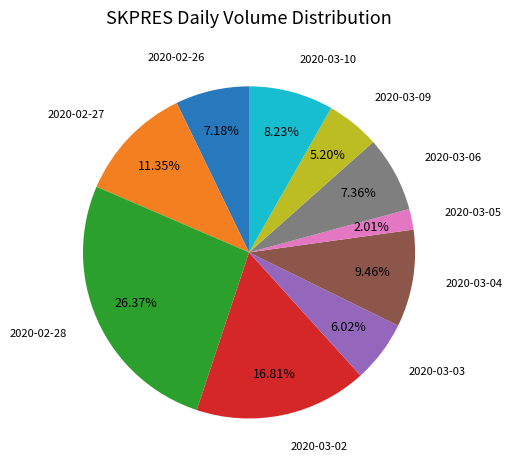

Does any single category account for the majority?

No